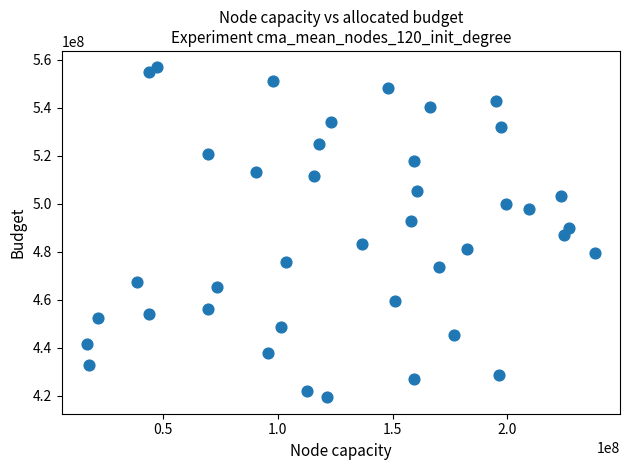

What is the range of X values (max minus min)?

220978024